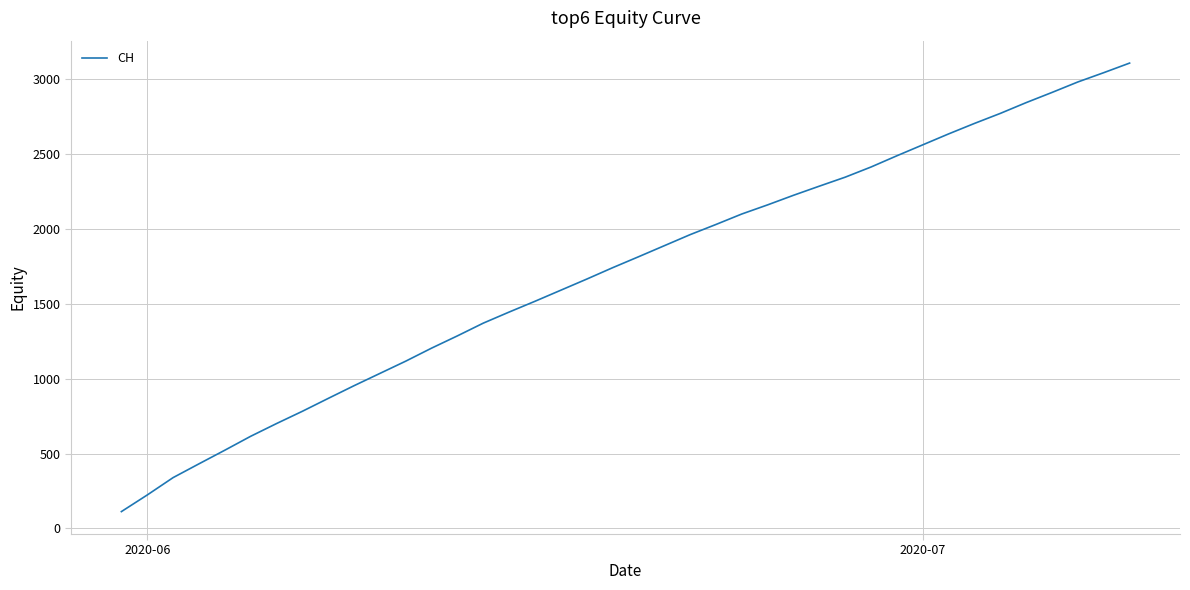

What is the difference between the maximum and minimum values?

2996